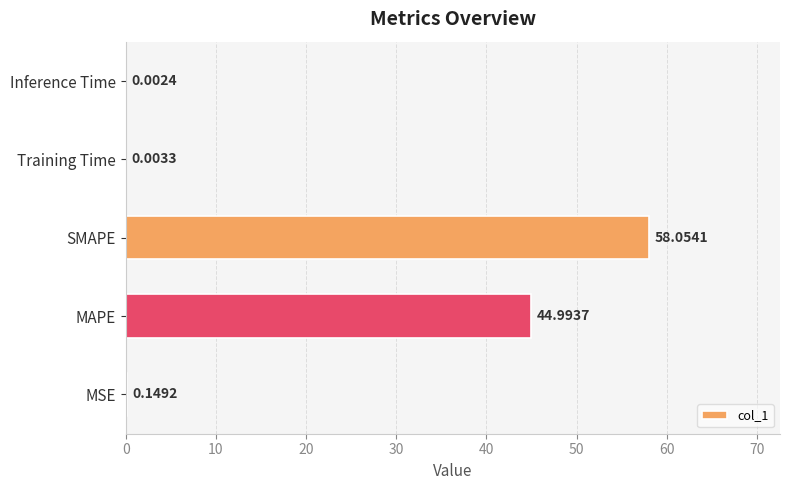

Which has a higher value, Training Time or MAPE?

MAPE